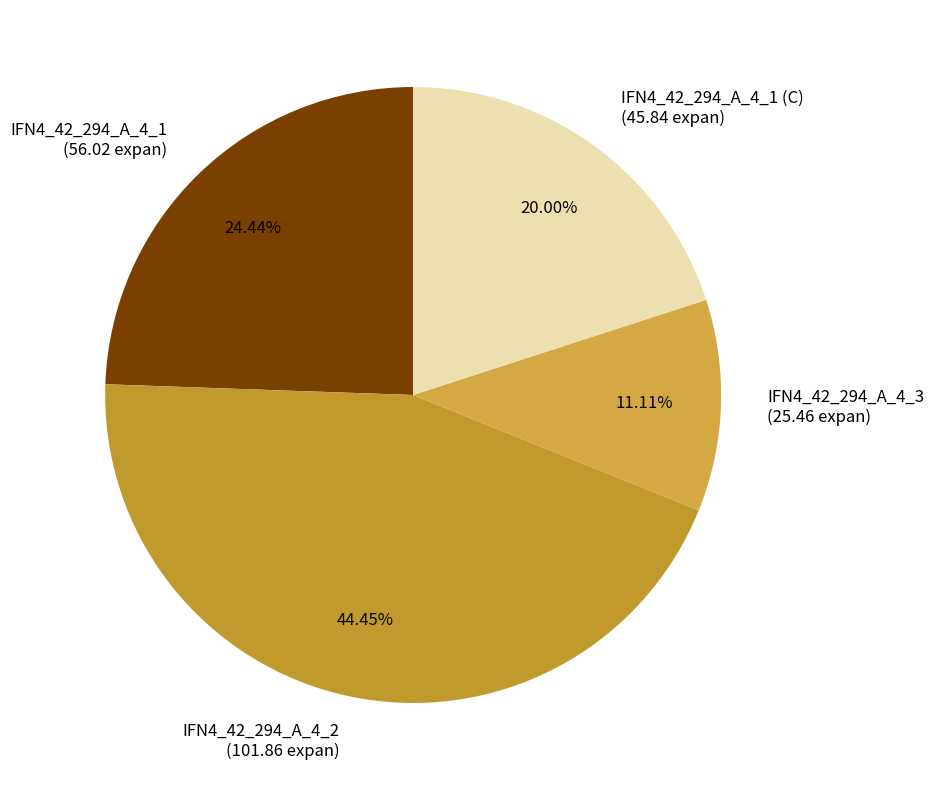

To the nearest percent, what is the difference between the largest and smallest slice percentages?

33%